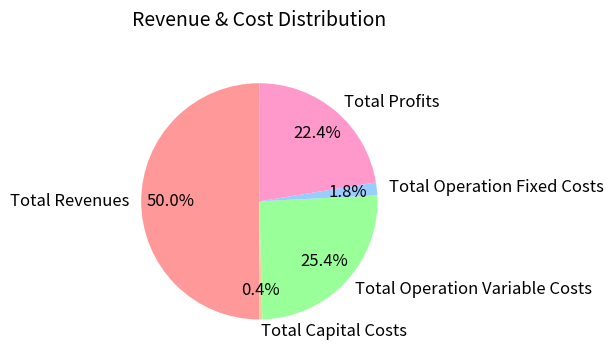

Count the number of slices in the pie.

5